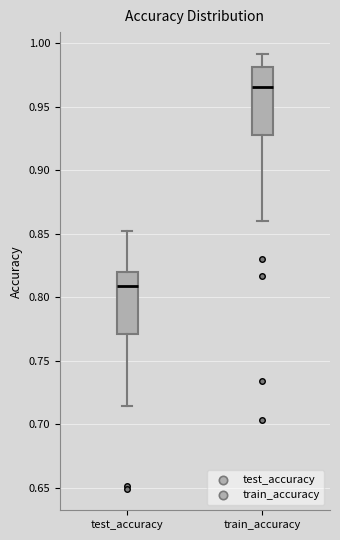

Which box's median line is the lowest?

test_accuracy